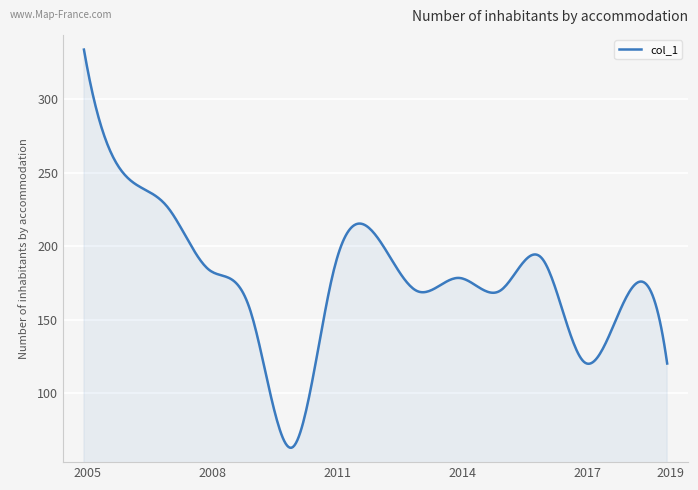

What is the smallest value displayed?

62.8